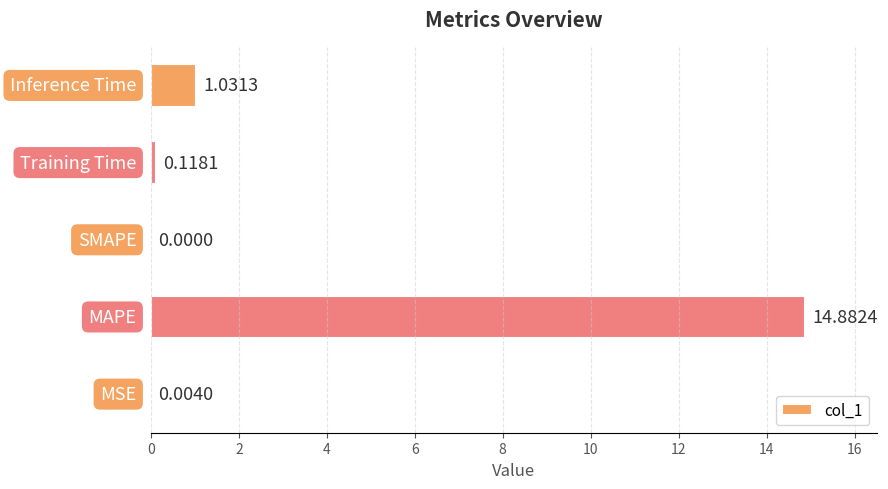

How many values exceed 0?

4